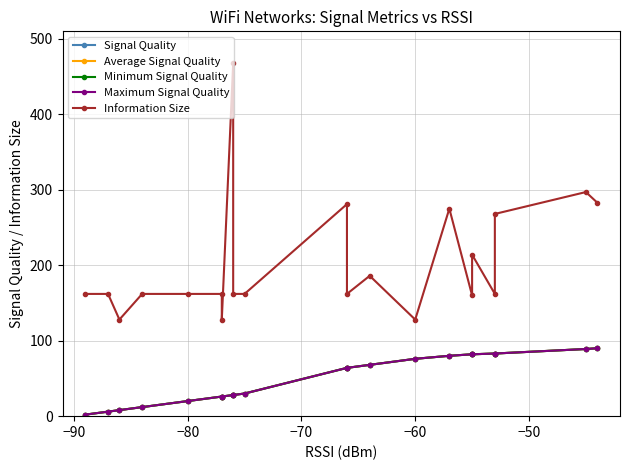

What is the maximum value for Information Size?

468